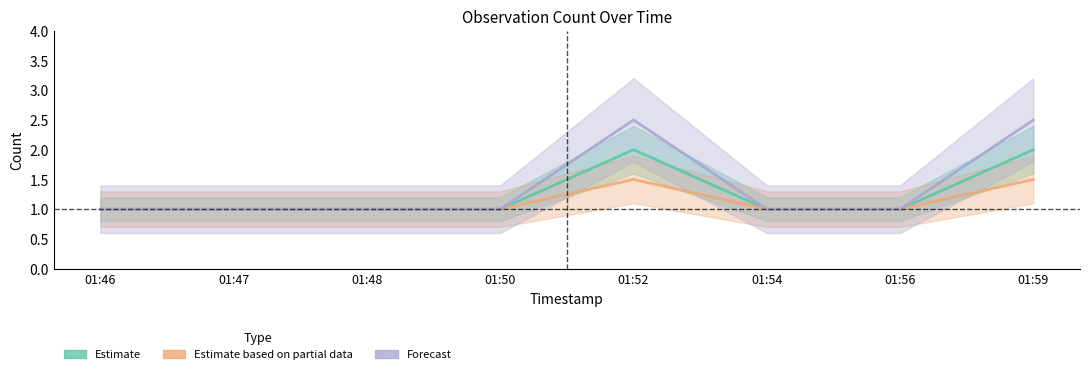

At 01:47, list the series in order from smallest to largest.

Estimate, Estimate based on partial data, Forecast